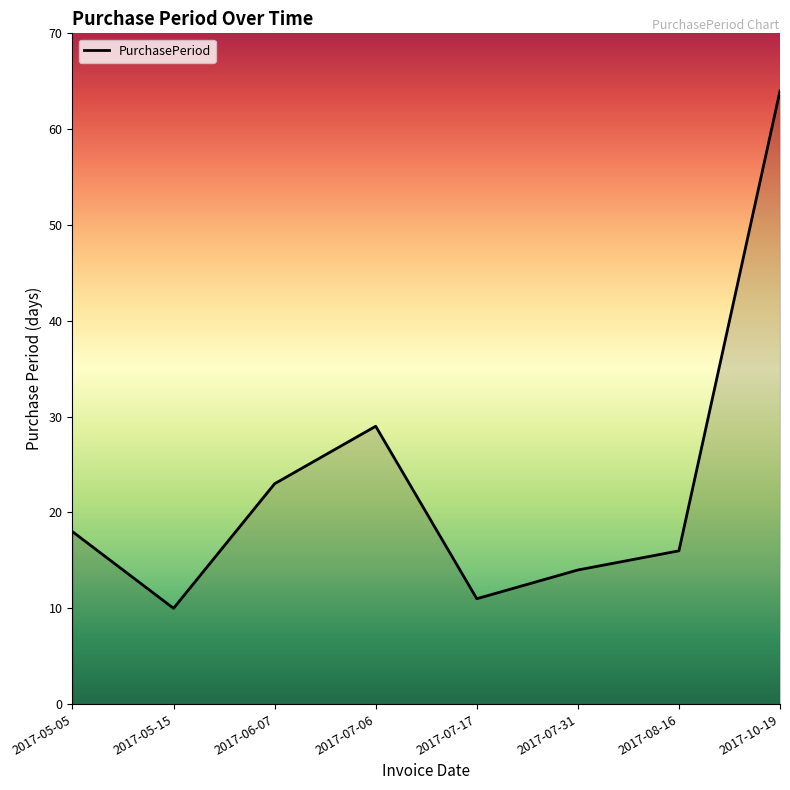

Which has a higher value, 2017-05-05 or 2017-05-15?

2017-05-05